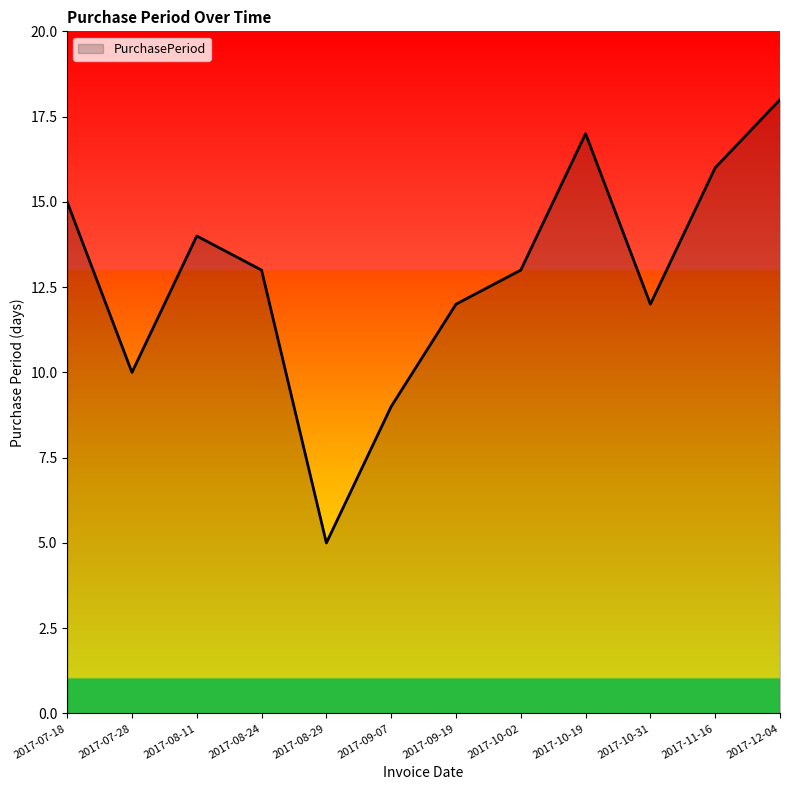

How many lines are shown in the chart?

1